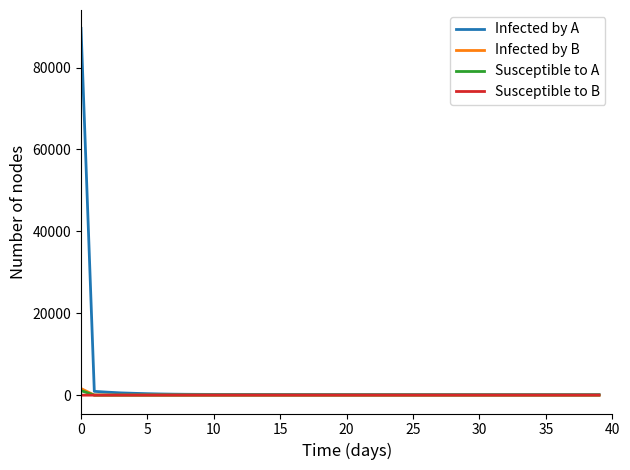

True or false: Susceptible to A has more than 1 interior local peaks.

True